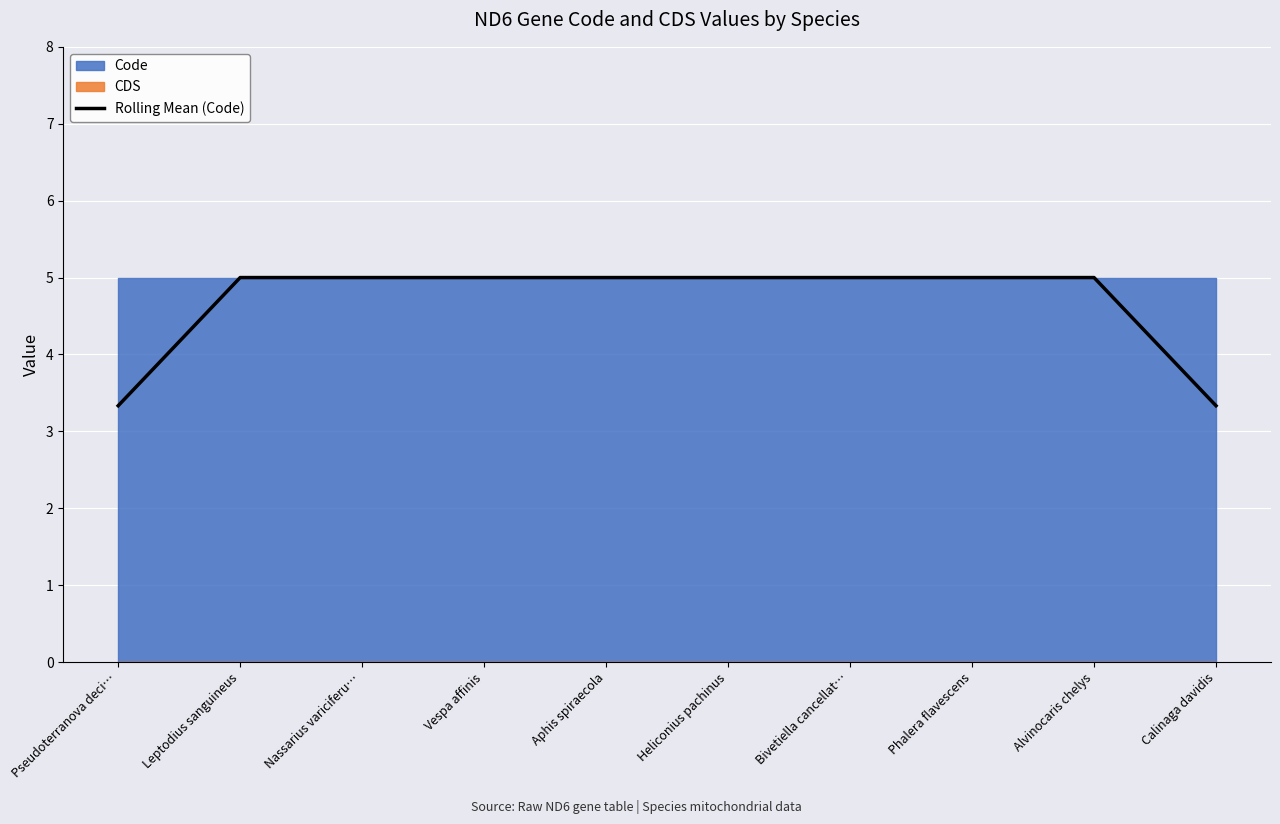

What is the difference between the second highest and second lowest values?

1.7